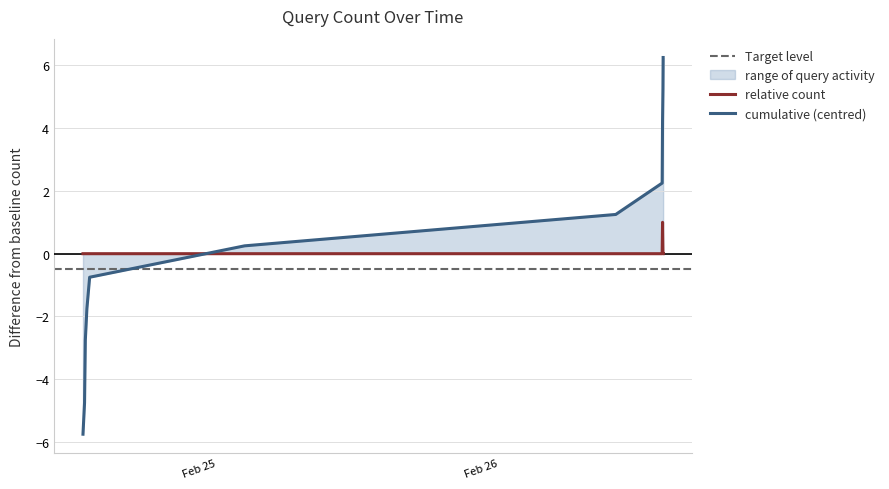

Rank the categories by value from highest to lowest.

2019-02-26 13:55:00, 2019-02-24 12:36:00, 2019-02-24 12:44:00, 2019-02-24 12:46:00, 2019-02-24 12:48:00, 2019-02-24 12:56:00, 2019-02-24 13:10:00, 2019-02-25 02:21:00, 2019-02-26 09:56:00, 2019-02-26 13:53:00, 2019-02-26 13:57:00, 2019-02-26 13:58:00